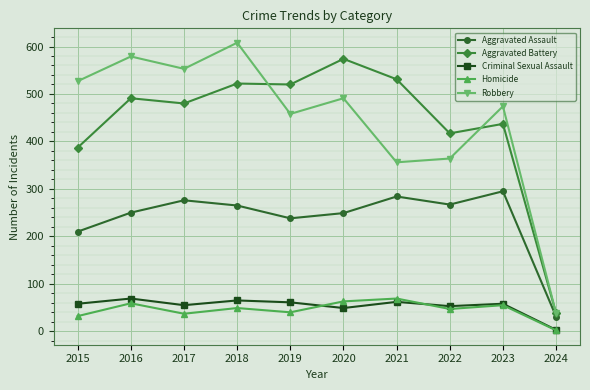

At which label is Aggravated Assault closest to 163?

2015